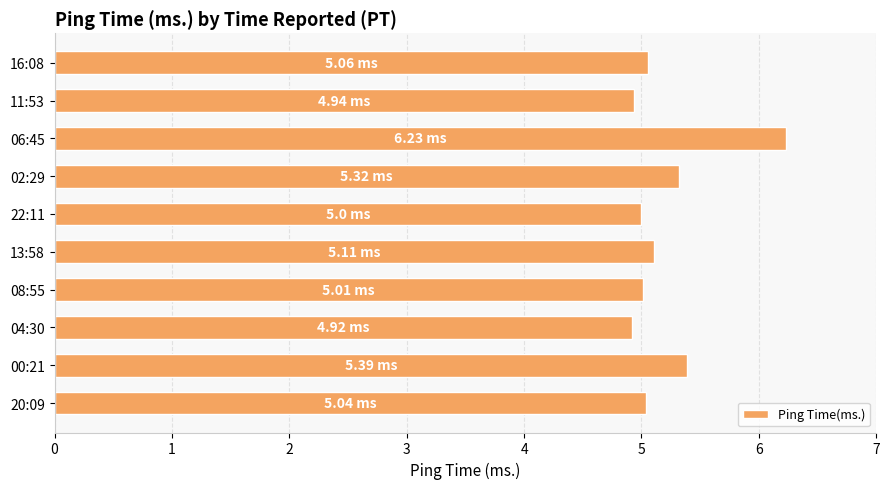

What is the difference between the maximum and second lowest values?

1.3